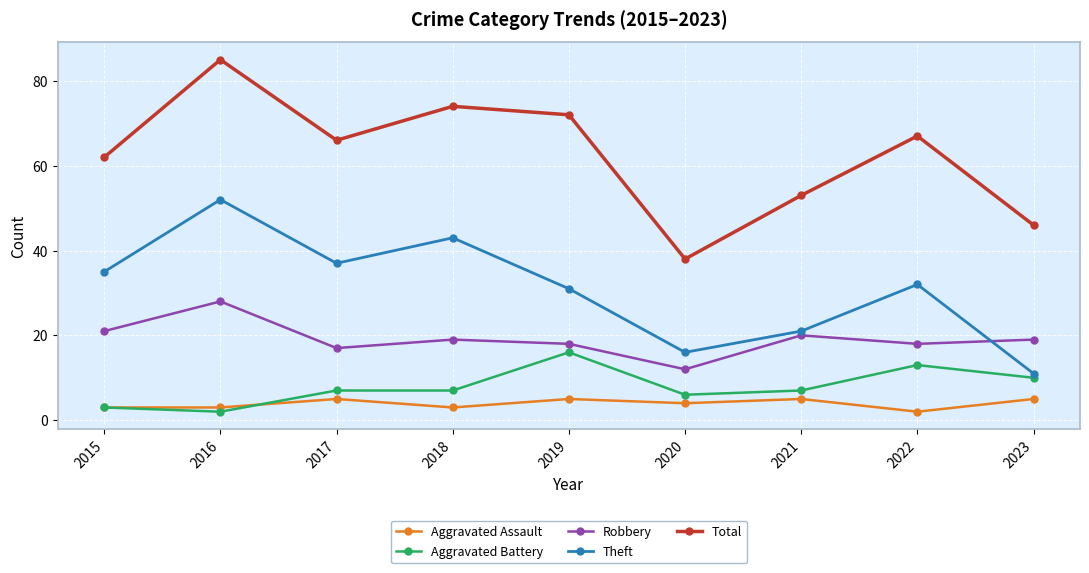

Which series changed the most between 2018 and 2021?

Theft